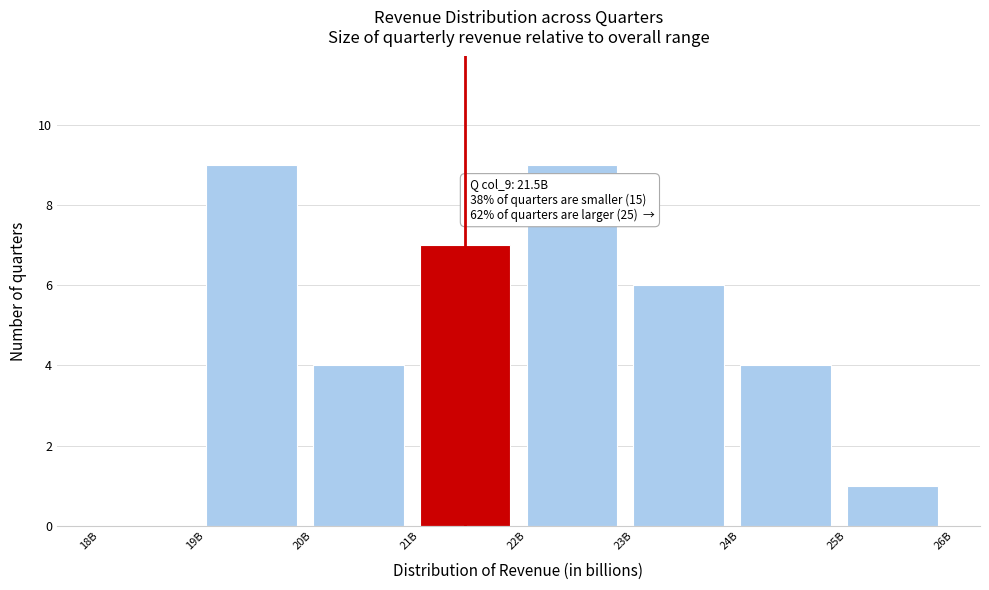

Reading left to right, list all the values displayed in this chart.

18B=0	19B=9	20B=4	21B=7	22B=9	23B=6	24B=4	25B=1